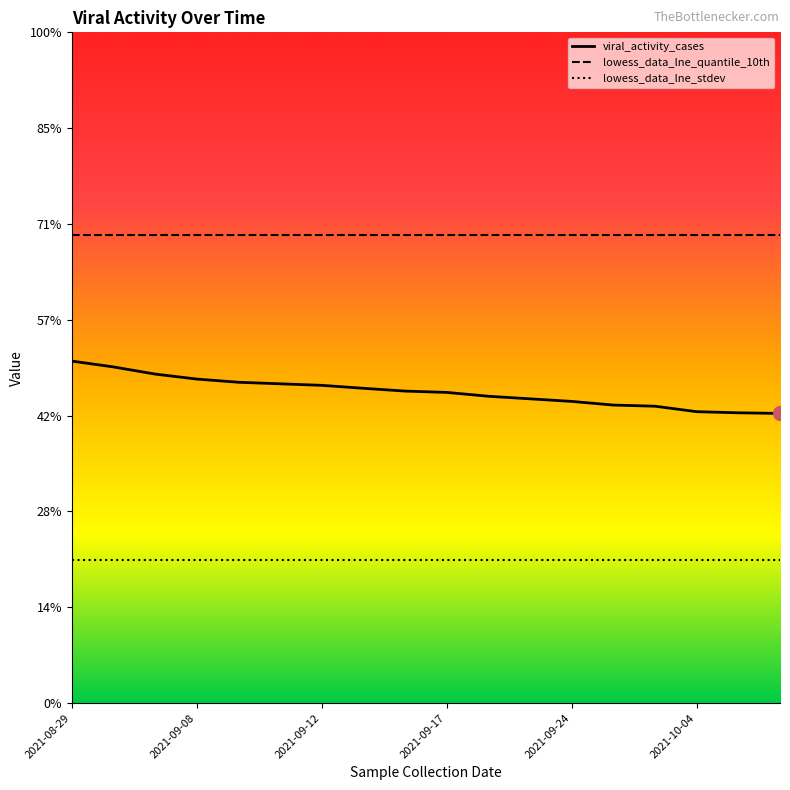

Does the chart have visible grid lines?

No